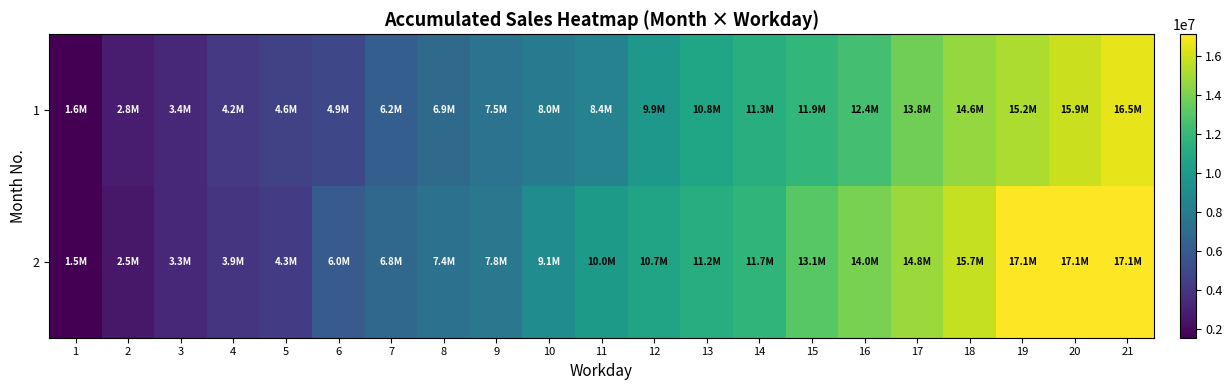

Which series has the largest total across all categories?

2